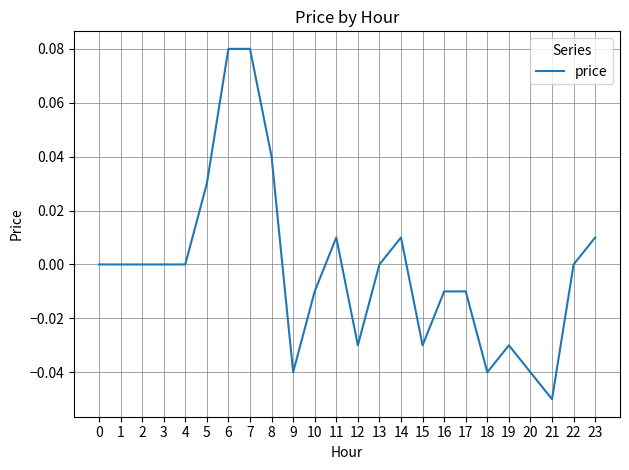

Which label corresponds to the smallest value in the chart?

21